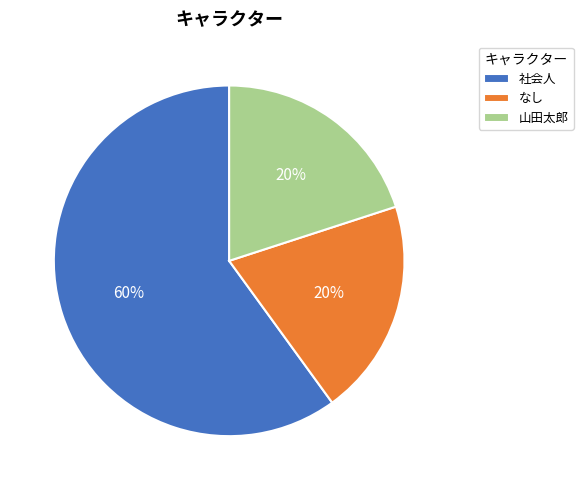

What is the ratio of the value at 社会人 to the value at なし?

3.0